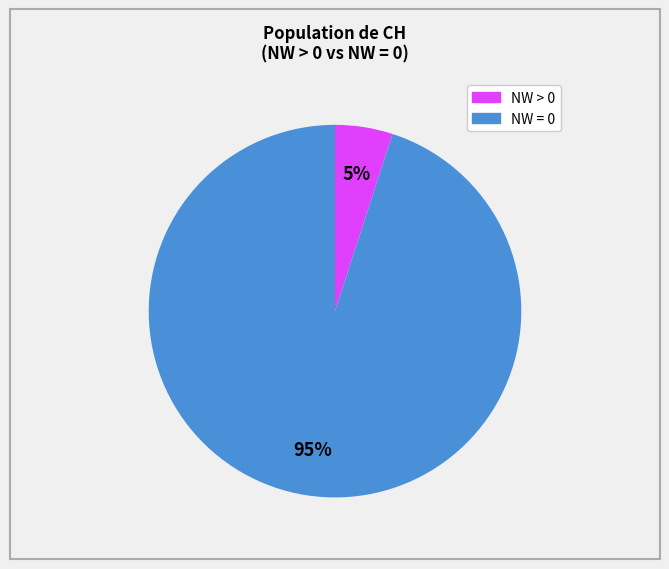

Is there any slice that represents more than half of the pie?

Yes